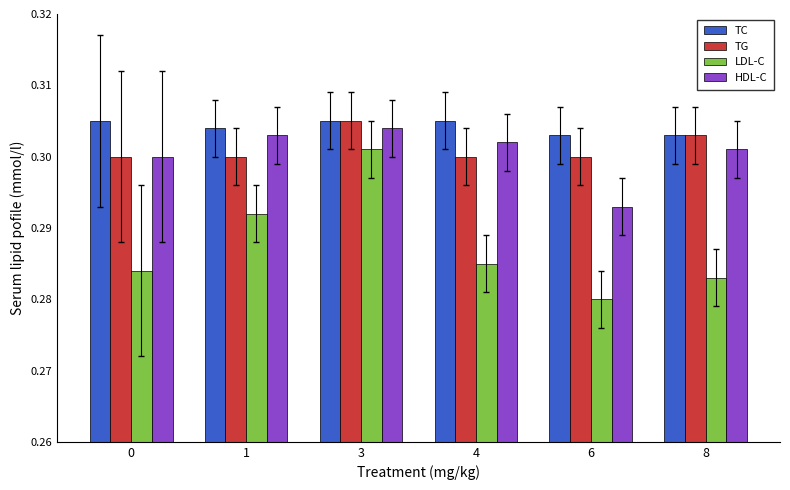

Which series has the largest range (max minus min)?

LDL-C